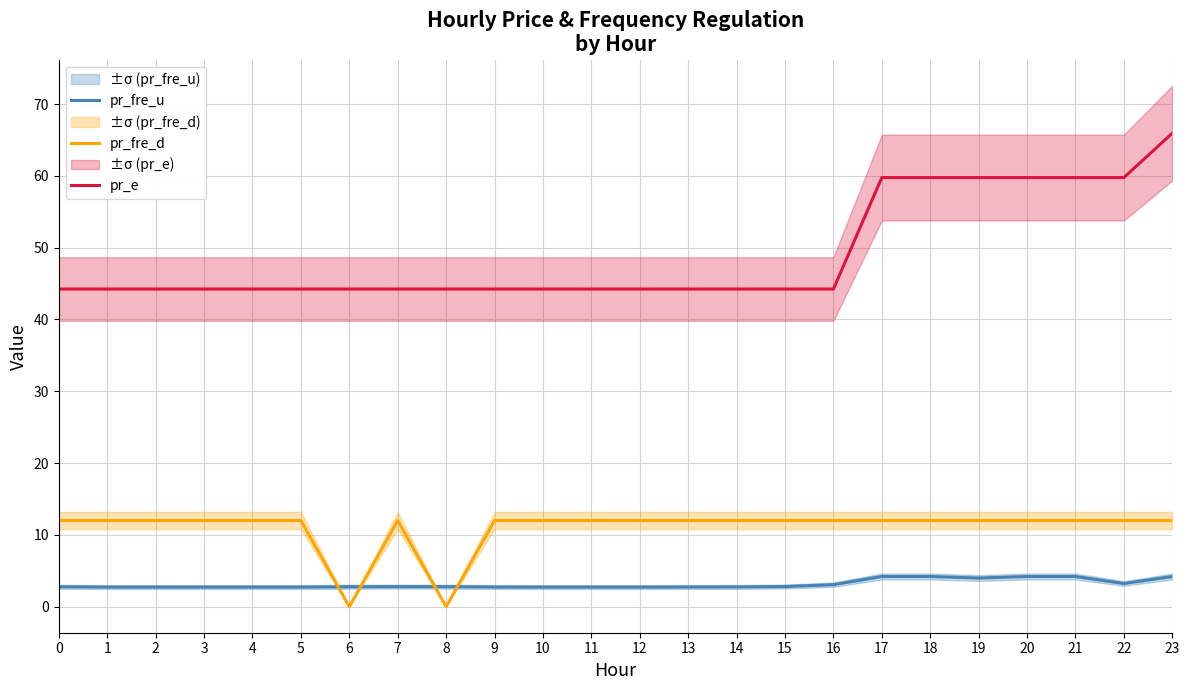

True or false: pr_fre_d and pr_fre_u intersect in this chart.

True